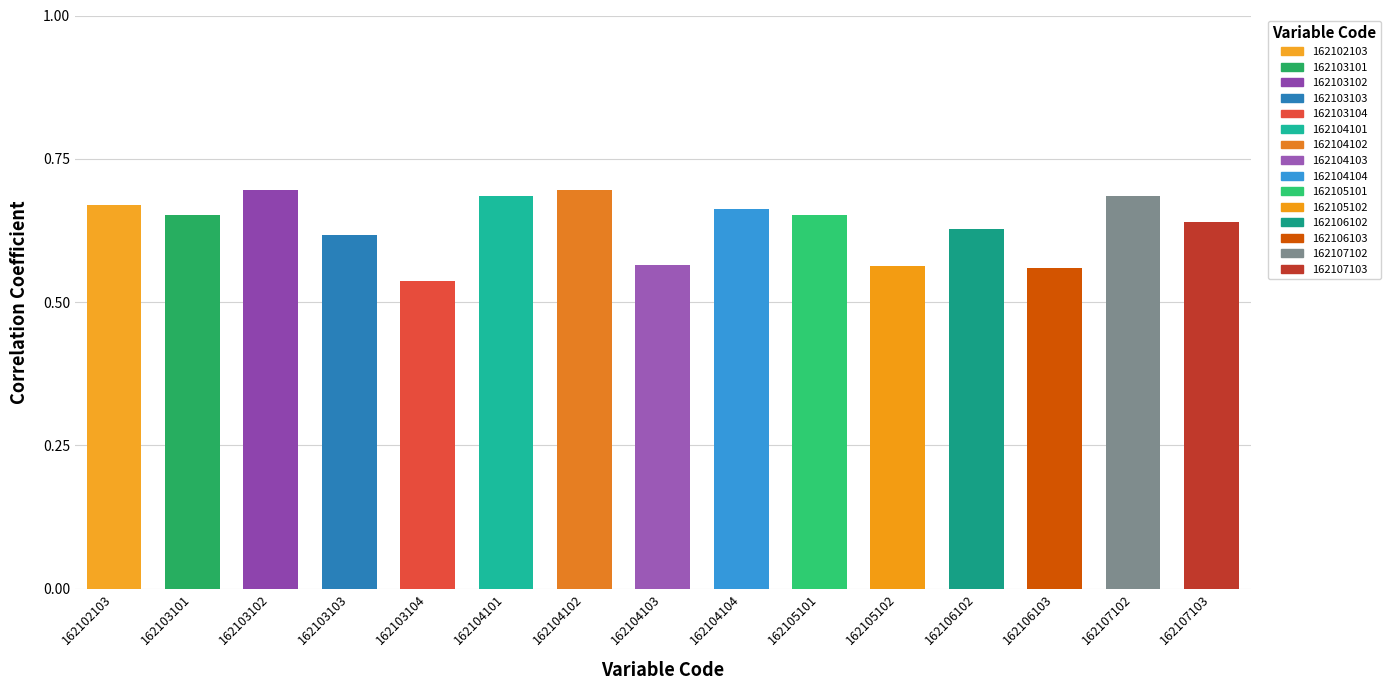

What is the minimum value shown in the chart?

0.5